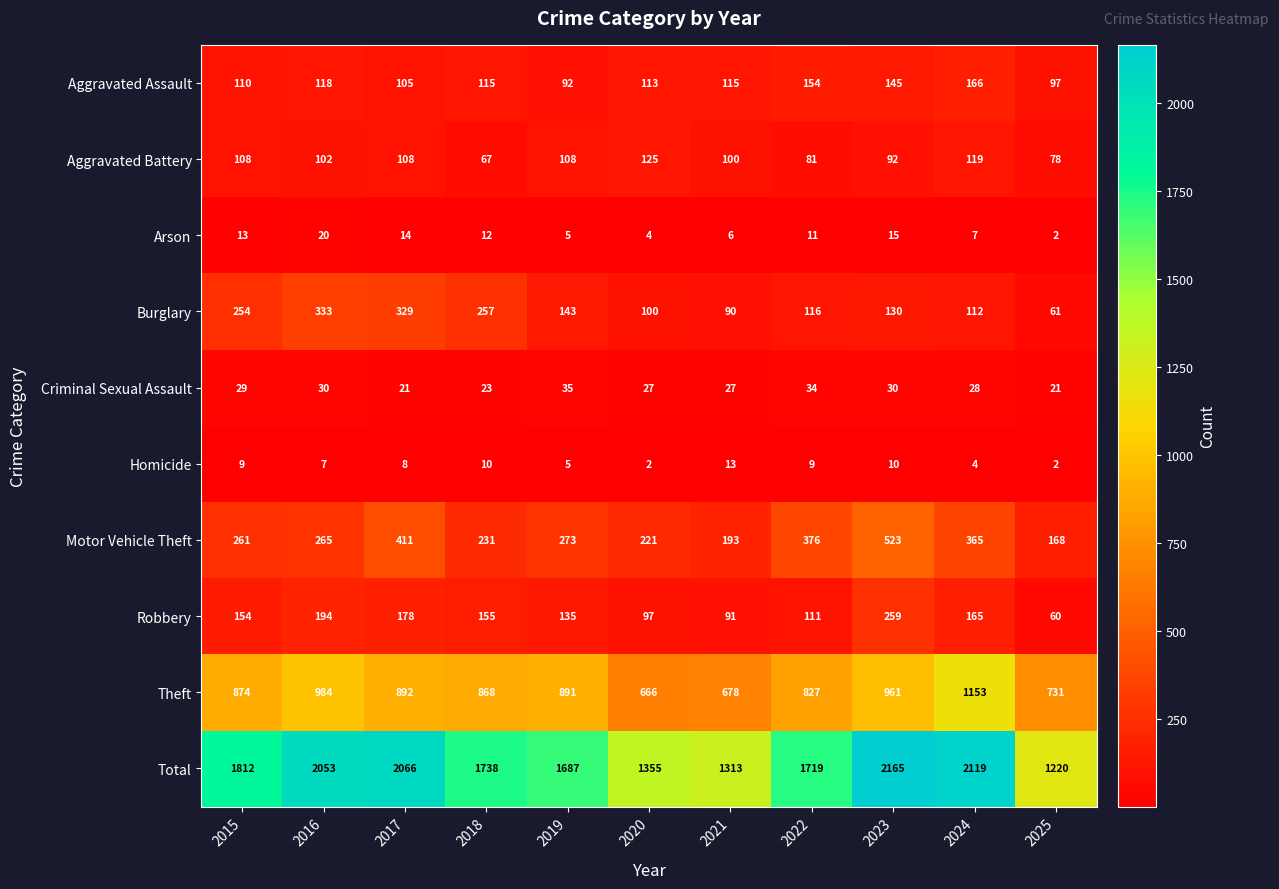

Which series changed the most between 2018 and 2023?

Total